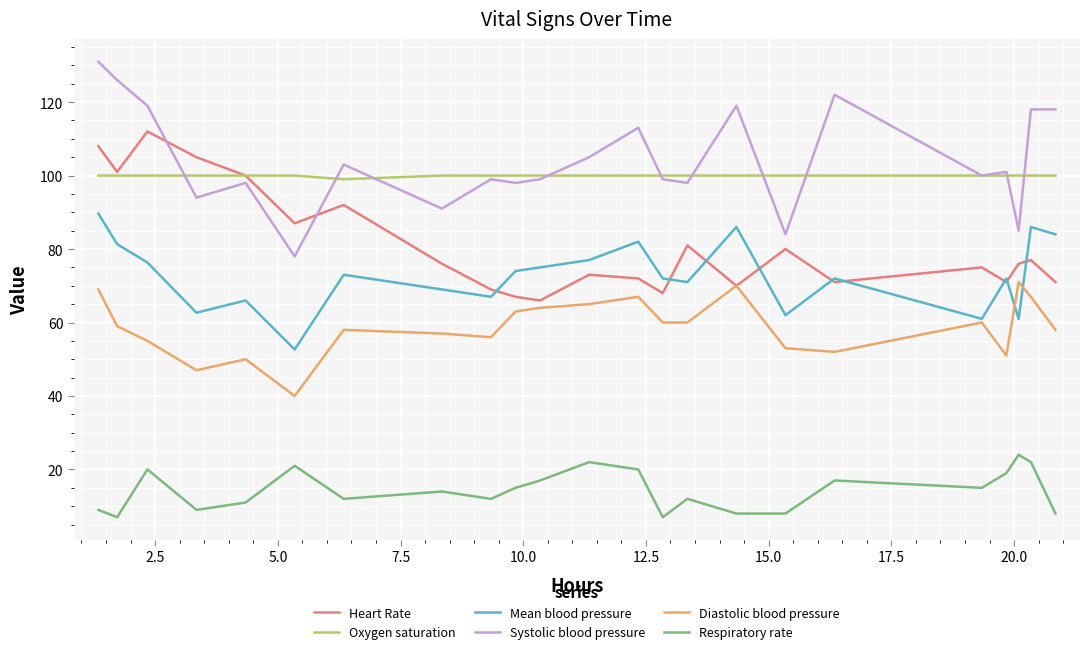

How many values in the Systolic blood pressure series are below 100?

11